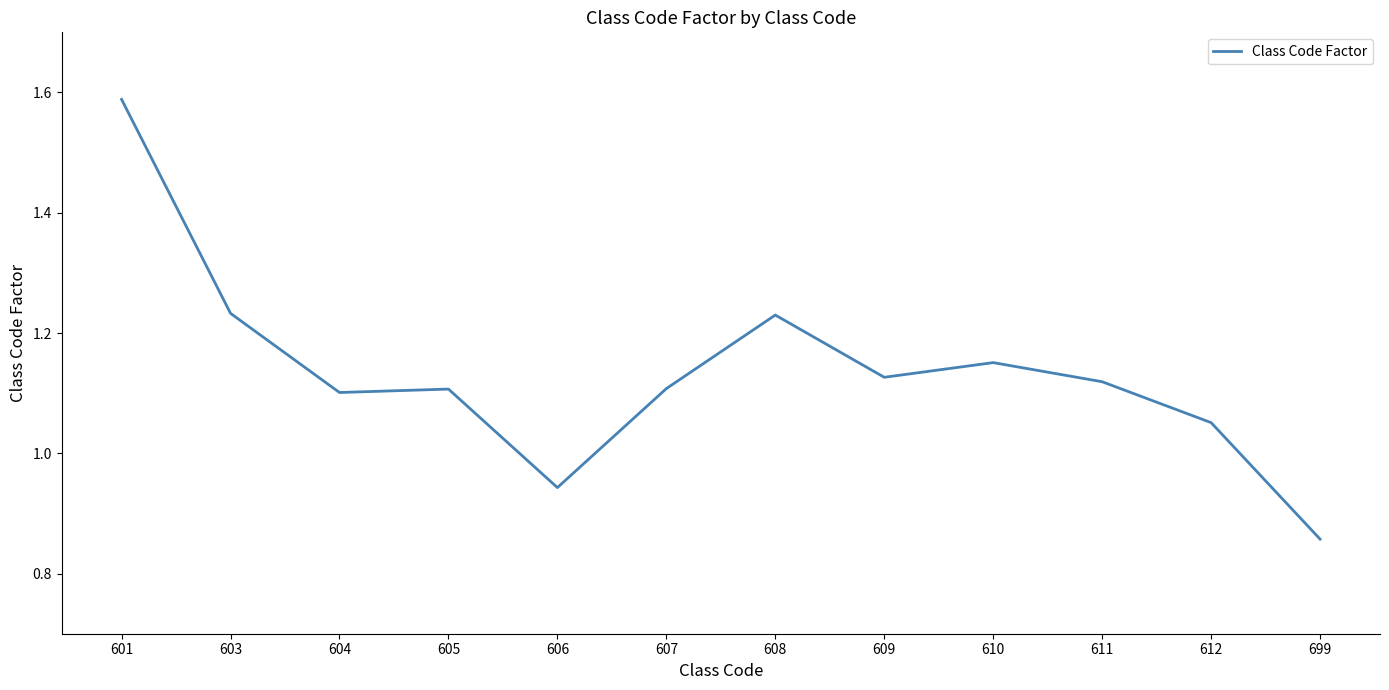

Is it true that the value at 607 is 0.7?

False